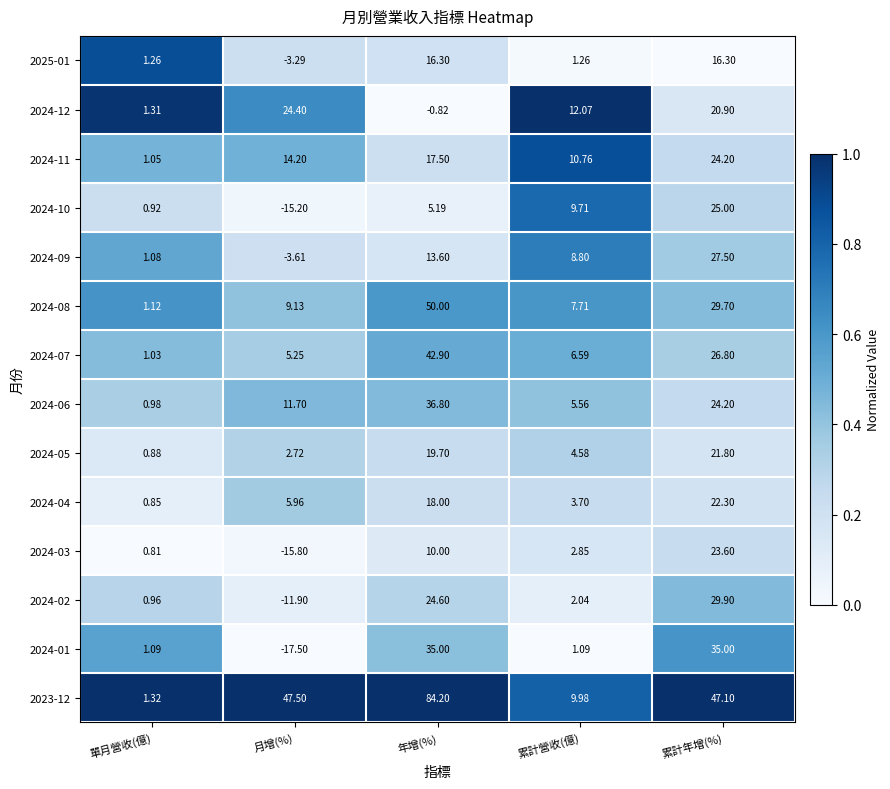

Which category has the highest value in the 2023-12 series?

年增(%)